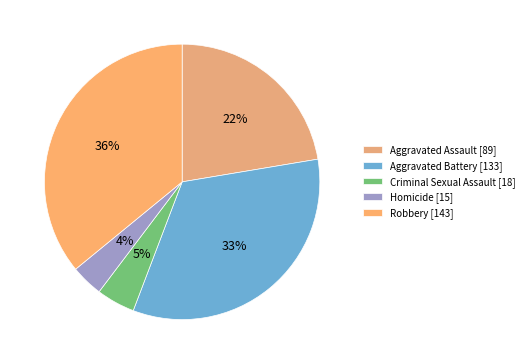

How many slices are in this pie chart?

5